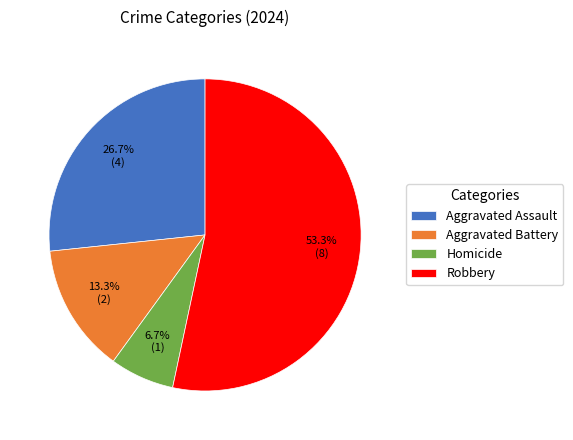

True or false: Aggravated Assault accounts for 27% of the total.

True